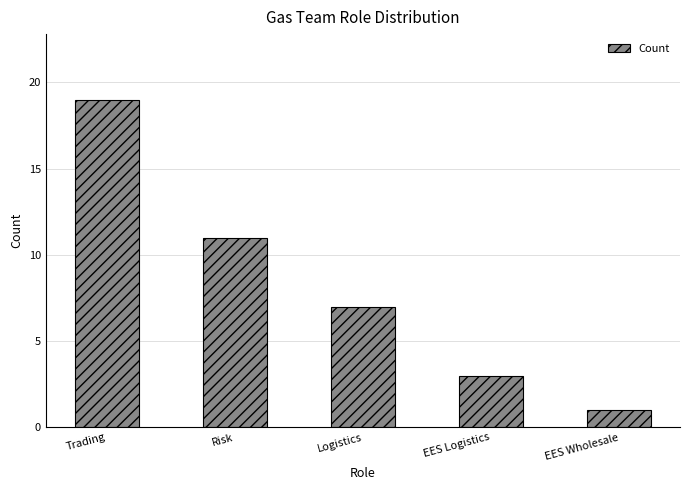

What position from the left is Risk?

2